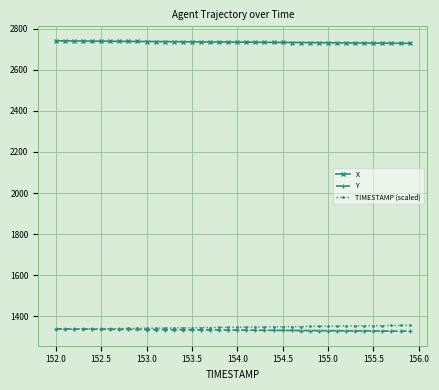

What is the smallest value displayed?

1327.6